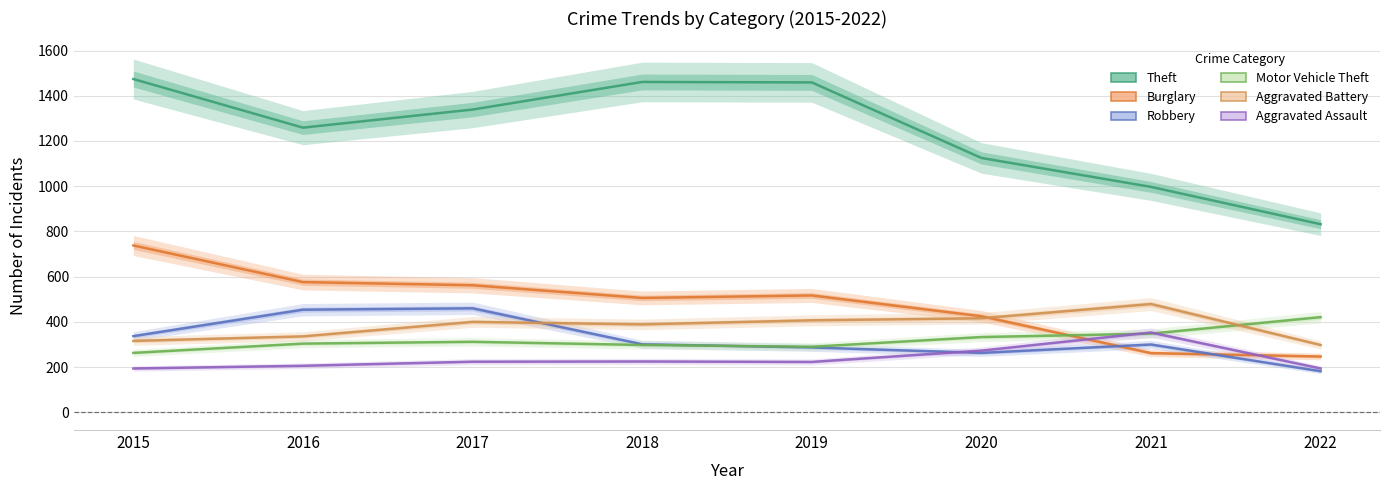

Which has a higher value, 2018 or 2020?

2018